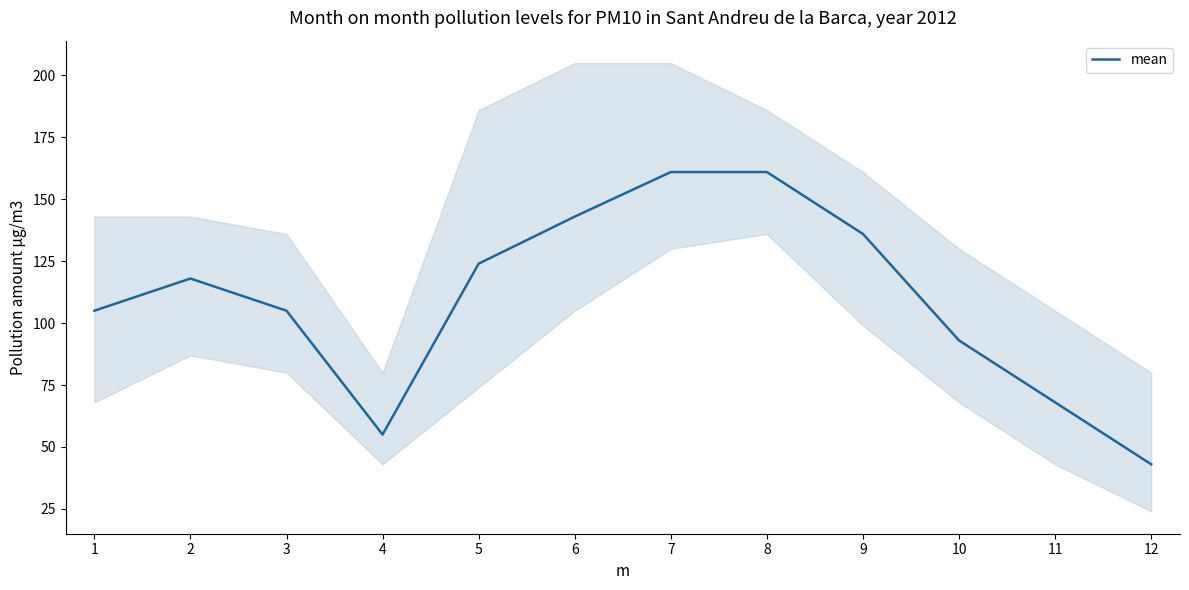

Reading left to right, transcribe all the data shown in this chart.

105	118	105	55	124	143	161	161	136	93	68	43